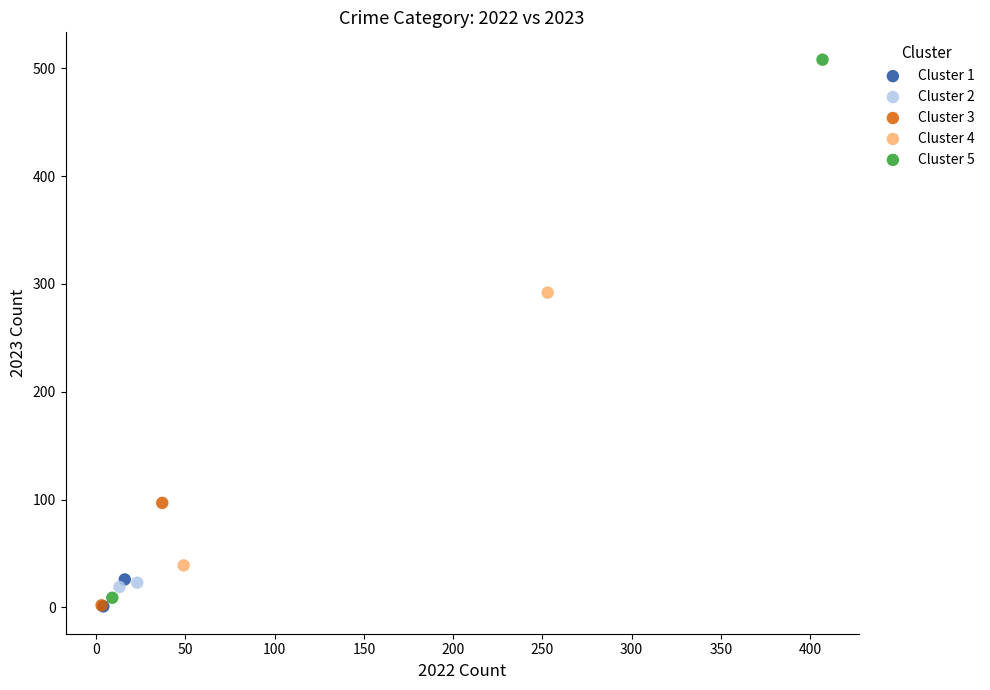

What are all the series names shown in the legend?

Cluster 1, Cluster 2, Cluster 3, Cluster 4, Cluster 5